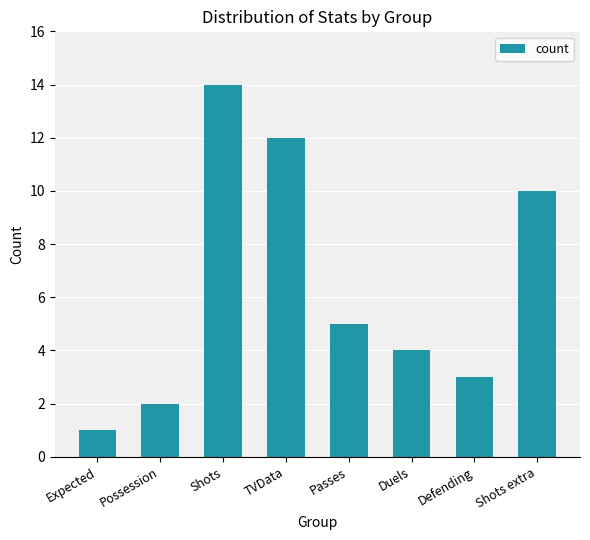

Rank the categories by value from lowest to highest.

Expected, Possession, Defending, Duels, Passes, Shots extra, TVData, Shots